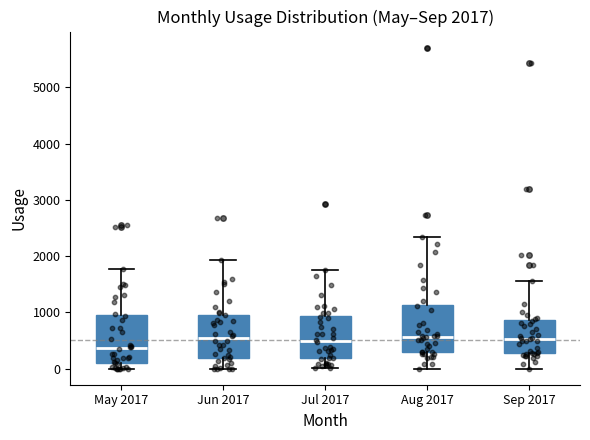

Which box has the lowest median line?

May 2017